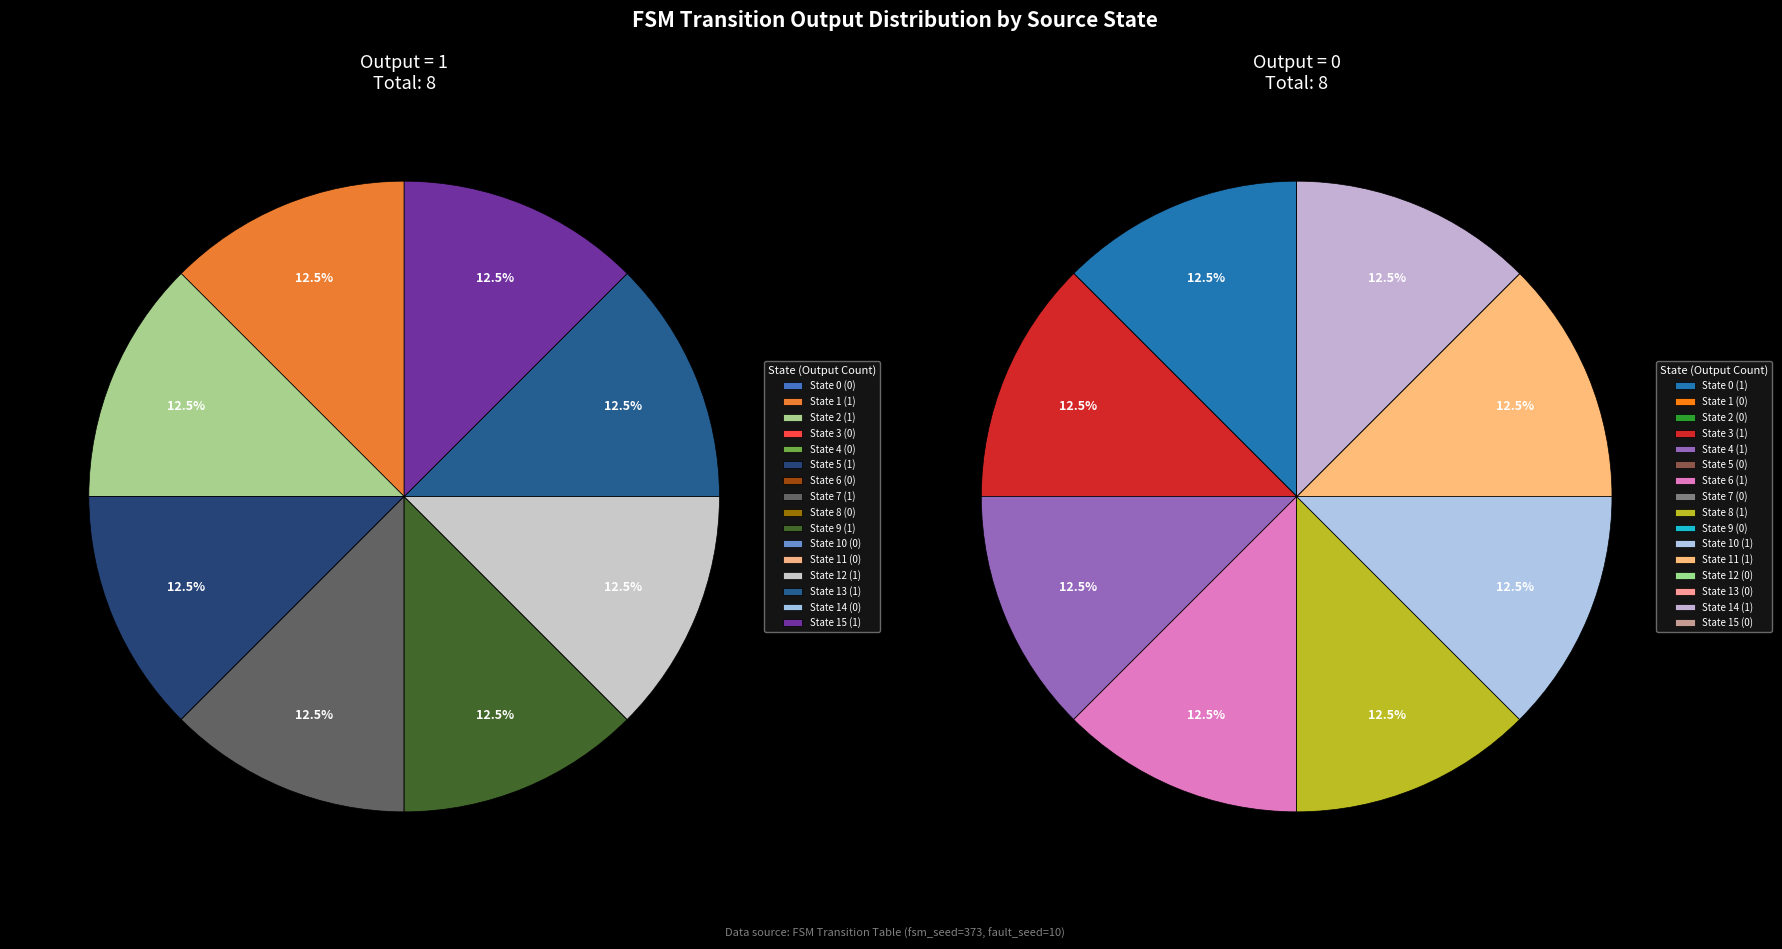

What is the difference between the highest and lowest values at State 1?

1